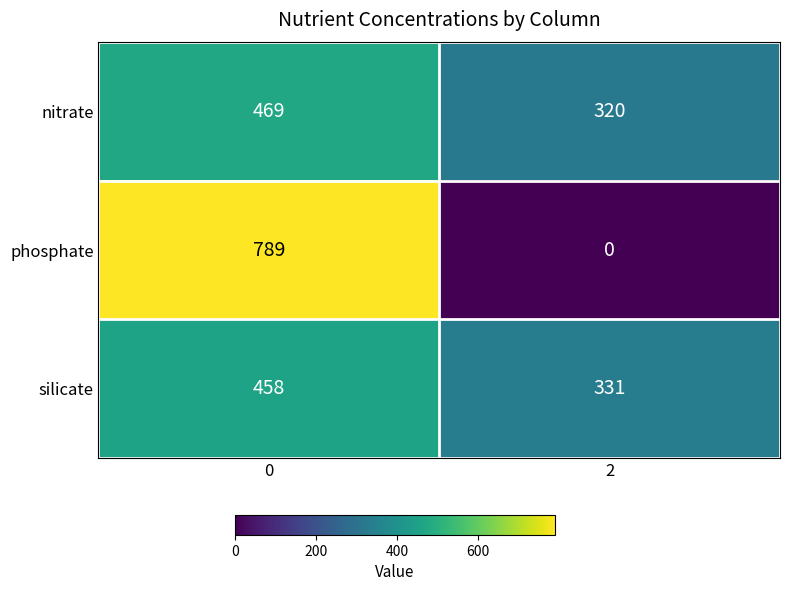

What is the difference between the maximum and minimum values in the nitrate series?

149